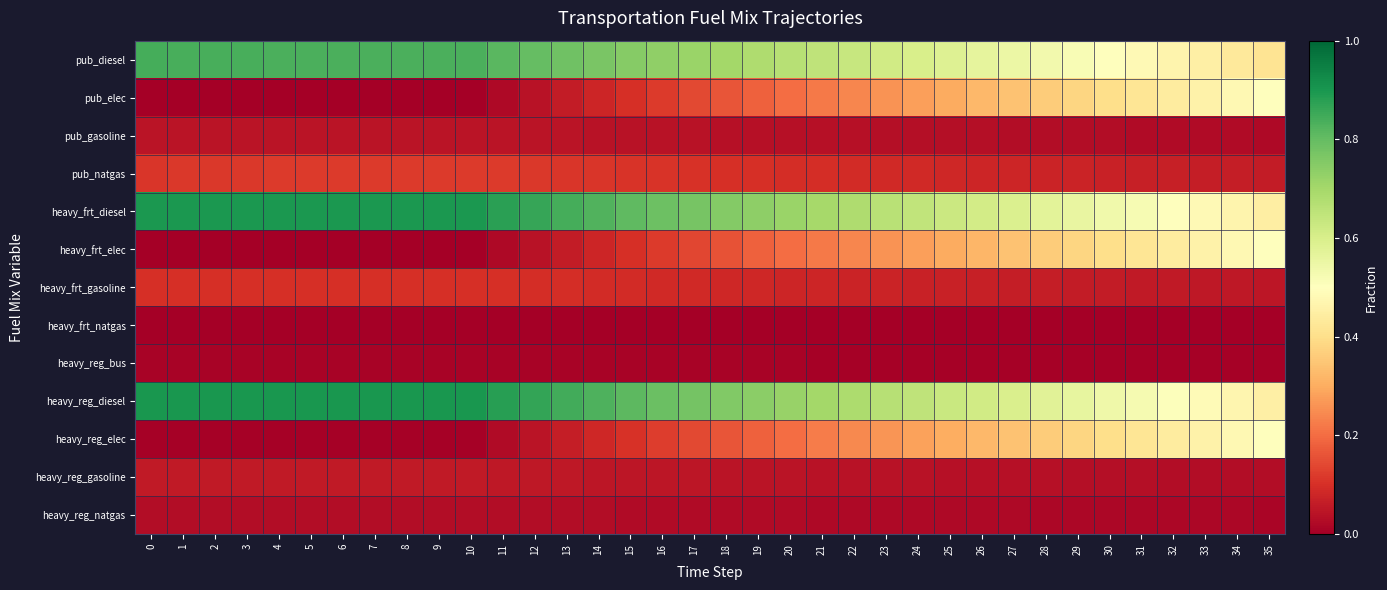

Reading left to right, extract all data points from this chart.

row_0: 0=0.8	1=0.8	2=0.8	3=0.8	4=0.8	5=0.8	6=0.8	7=0.8	8=0.8	9=0.8	10=0.8	11=0.8	12=0.8	13=0.8	14=0.8	15=0.7	16=0.7	17=0.7	18=0.7	19=0.7	20=0.7	21=0.6	22=0.6	23=0.6	24=0.6	25=0.6	26=0.6	27=0.5	28=0.5	29=0.5	30=0.5	31=0.5	32=0.5	33=0.4	34=0.4	35=0.4
row_1: 0=0.0	1=0.0	2=0.0	3=0.0	4=0.0	5=0.0	6=0.0	7=0.0	8=0.0	9=0.0	10=0.0	11=0.0	12=0.0	13=0.1	14=0.1	15=0.1	16=0.1	17=0.1	18=0.2	19=0.2	20=0.2	21=0.2	22=0.2	23=0.3	24=0.3	25=0.3	26=0.3	27=0.3	28=0.4	29=0.4	30=0.4	31=0.4	32=0.4	33=0.5	34=0.5	35=0.5
row_2: 0=0.0	1=0.0	2=0.0	3=0.0	4=0.0	5=0.0	6=0.0	7=0.0	8=0.0	9=0.0	10=0.0	11=0.0	12=0.0	13=0.0	14=0.0	15=0.0	16=0.0	17=0.0	18=0.0	19=0.0	20=0.0	21=0.0	22=0.0	23=0.0	24=0.0	25=0.0	26=0.0	27=0.0	28=0.0	29=0.0	30=0.0	31=0.0	32=0.0	33=0.0	34=0.0	35=0.0
row_3: 0=0.1	1=0.1	2=0.1	3=0.1	4=0.1	5=0.1	6=0.1	7=0.1	8=0.1	9=0.1	10=0.1	11=0.1	12=0.1	13=0.1	14=0.1	15=0.1	16=0.1	17=0.1	18=0.1	19=0.1	20=0.1	21=0.1	22=0.1	23=0.1	24=0.1	25=0.1	26=0.1	27=0.1	28=0.1	29=0.1	30=0.1	31=0.1	32=0.1	33=0.1	34=0.1	35=0.1
row_4: 0=0.9	1=0.9	2=0.9	3=0.9	4=0.9	5=0.9	6=0.9	7=0.9	8=0.9	9=0.9	10=0.9	11=0.9	12=0.9	13=0.8	14=0.8	15=0.8	16=0.8	17=0.8	18=0.8	19=0.7	20=0.7	21=0.7	22=0.7	23=0.7	24=0.6	25=0.6	26=0.6	27=0.6	28=0.6	29=0.6	30=0.5	31=0.5	32=0.5	33=0.5	34=0.5	35=0.4
row_5: 0=0.0	1=0.0	2=0.0	3=0.0	4=0.0	5=0.0	6=0.0	7=0.0	8=0.0	9=0.0	10=0.0	11=0.0	12=0.0	13=0.1	14=0.1	15=0.1	16=0.1	17=0.1	18=0.2	19=0.2	20=0.2	21=0.2	22=0.2	23=0.3	24=0.3	25=0.3	26=0.3	27=0.3	28=0.4	29=0.4	30=0.4	31=0.4	32=0.4	33=0.5	34=0.5	35=0.5
row_6: 0=0.1	1=0.1	2=0.1	3=0.1	4=0.1	5=0.1	6=0.1	7=0.1	8=0.1	9=0.1	10=0.1	11=0.1	12=0.1	13=0.1	14=0.1	15=0.1	16=0.1	17=0.1	18=0.1	19=0.1	20=0.1	21=0.1	22=0.1	23=0.1	24=0.1	25=0.1	26=0.1	27=0.1	28=0.1	29=0.1	30=0.1	31=0.1	32=0.1	33=0.1	34=0.1	35=0.1
row_7: 0=0.0	1=0.0	2=0.0	3=0.0	4=0.0	5=0.0	6=0.0	7=0.0	8=0.0	9=0.0	10=0.0	11=0.0	12=0.0	13=0.0	14=0.0	15=0.0	16=0.0	17=0.0	18=0.0	19=0.0	20=0.0	21=0.0	22=0.0	23=0.0	24=0.0	25=0.0	26=0.0	27=0.0	28=0.0	29=0.0	30=0.0	31=0.0	32=0.0	33=0.0	34=0.0	35=0.0
row_8: 0=0.0	1=0.0	2=0.0	3=0.0	4=0.0	5=0.0	6=0.0	7=0.0	8=0.0	9=0.0	10=0.0	11=0.0	12=0.0	13=0.0	14=0.0	15=0.0	16=0.0	17=0.0	18=0.0	19=0.0	20=0.0	21=0.0	22=0.0	23=0.0	24=0.0	25=0.0	26=0.0	27=0.0	28=0.0	29=0.0	30=0.0	31=0.0	32=0.0	33=0.0	34=0.0	35=0.0
row_9: 0=0.9	1=0.9	2=0.9	3=0.9	4=0.9	5=0.9	6=0.9	7=0.9	8=0.9	9=0.9	10=0.9	11=0.9	12=0.9	13=0.8	14=0.8	15=0.8	16=0.8	17=0.8	18=0.8	19=0.7	20=0.7	21=0.7	22=0.7	23=0.7	24=0.6	25=0.6	26=0.6	27=0.6	28=0.6	29=0.6	30=0.5	31=0.5	32=0.5	33=0.5	34=0.5	35=0.5
row_10: 0=0.0	1=0.0	2=0.0	3=0.0	4=0.0	5=0.0	6=0.0	7=0.0	8=0.0	9=0.0	10=0.0	11=0.0	12=0.0	13=0.1	14=0.1	15=0.1	16=0.1	17=0.1	18=0.2	19=0.2	20=0.2	21=0.2	22=0.2	23=0.3	24=0.3	25=0.3	26=0.3	27=0.3	28=0.4	29=0.4	30=0.4	31=0.4	32=0.4	33=0.5	34=0.5	35=0.5
row_11: 0=0.1	1=0.1	2=0.1	3=0.1	4=0.1	5=0.1	6=0.1	7=0.1	8=0.1	9=0.1	10=0.1	11=0.1	12=0.1	13=0.1	14=0.1	15=0.0	16=0.0	17=0.0	18=0.0	19=0.0	20=0.0	21=0.0	22=0.0	23=0.0	24=0.0	25=0.0	26=0.0	27=0.0	28=0.0	29=0.0	30=0.0	31=0.0	32=0.0	33=0.0	34=0.0	35=0.0
row_12: 0=0.0	1=0.0	2=0.0	3=0.0	4=0.0	5=0.0	6=0.0	7=0.0	8=0.0	9=0.0	10=0.0	11=0.0	12=0.0	13=0.0	14=0.0	15=0.0	16=0.0	17=0.0	18=0.0	19=0.0	20=0.0	21=0.0	22=0.0	23=0.0	24=0.0	25=0.0	26=0.0	27=0.0	28=0.0	29=0.0	30=0.0	31=0.0	32=0.0	33=0.0	34=0.0	35=0.0